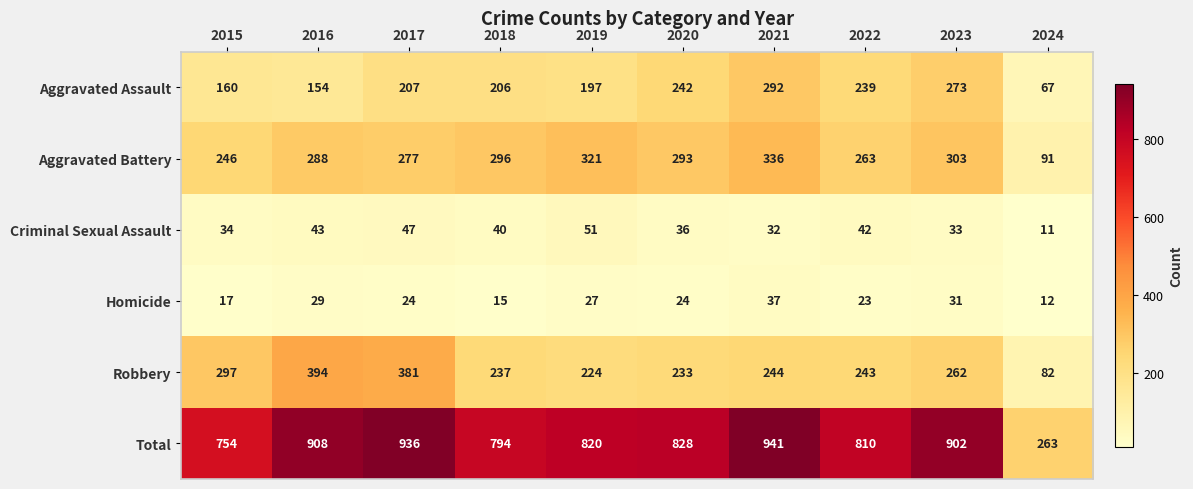

How many data points does each series have?

10